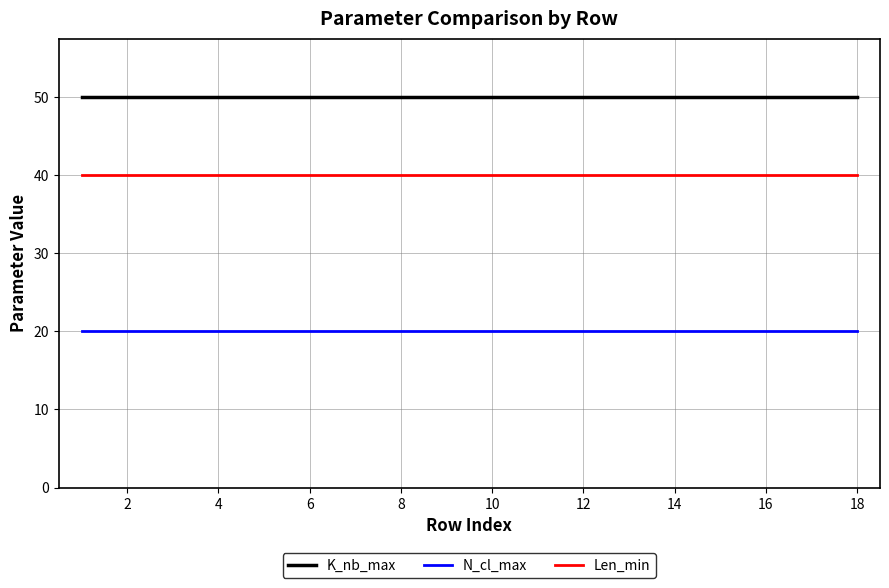

What is the maximum value shown in the chart?

50